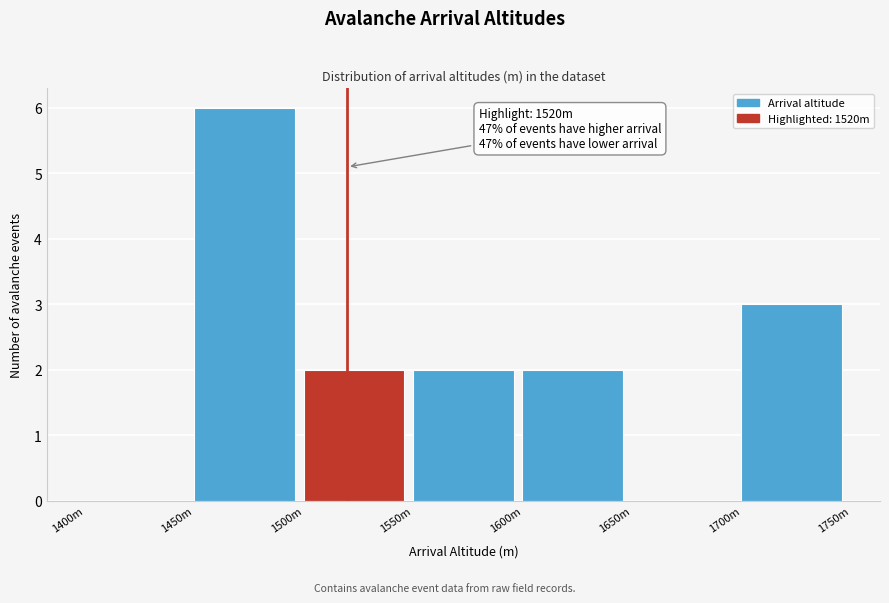

Reading left to right, transcribe all the data shown in this chart.

1400m=0	1450m=6	1500m=2	1550m=2	1600m=2	1650m=0	1700m=3